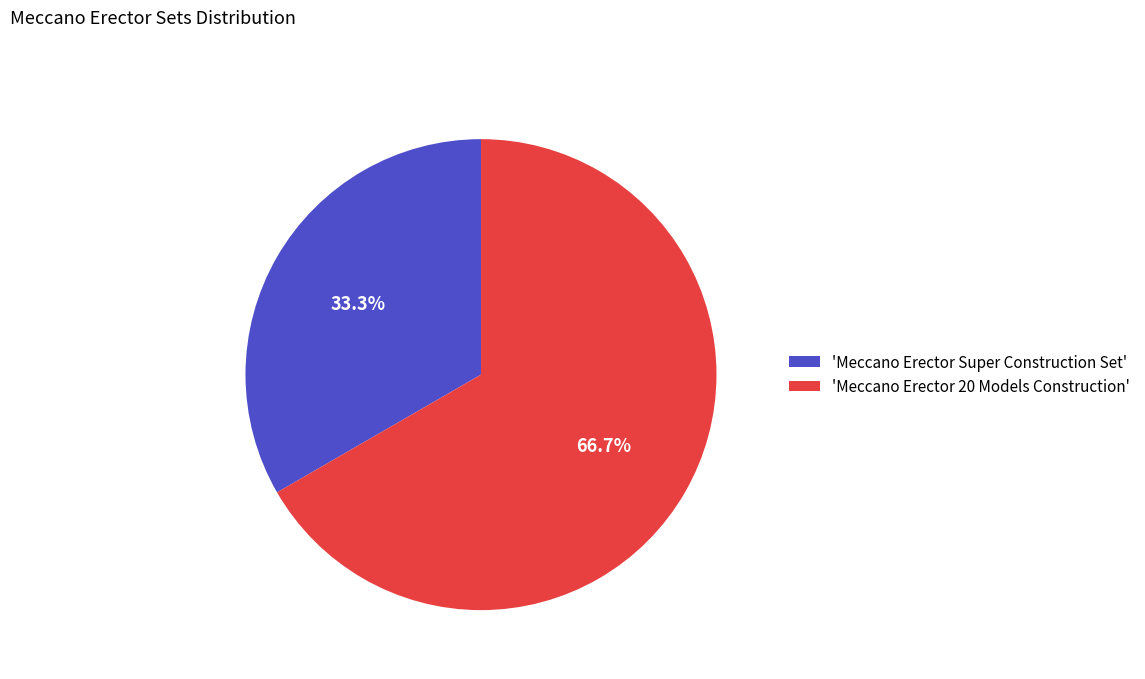

Approximately how many times larger is the value at 'Meccano Erector 20 Models Construction' compared to 'Meccano Erector Super Construction Set'?

2.0